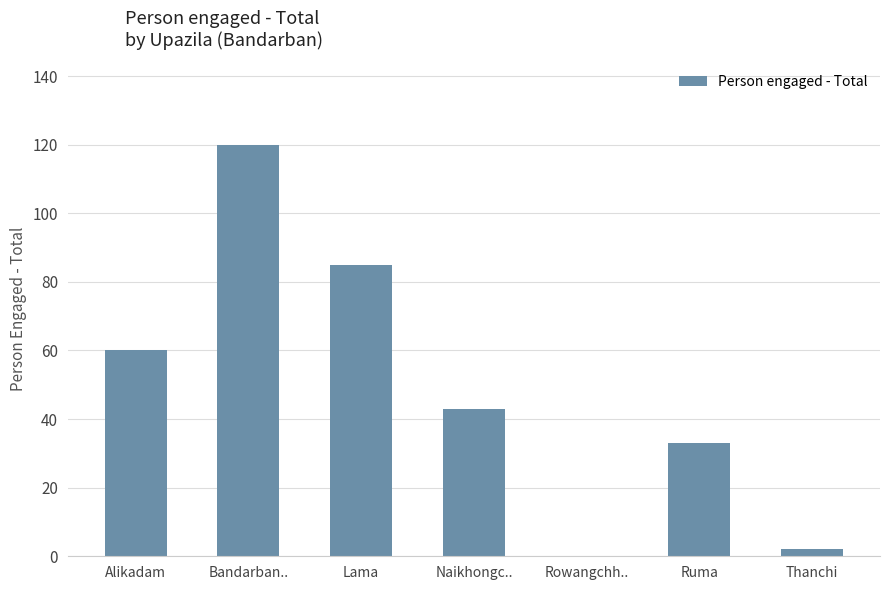

What is the approximate value at Ruma, to the nearest 5?

35